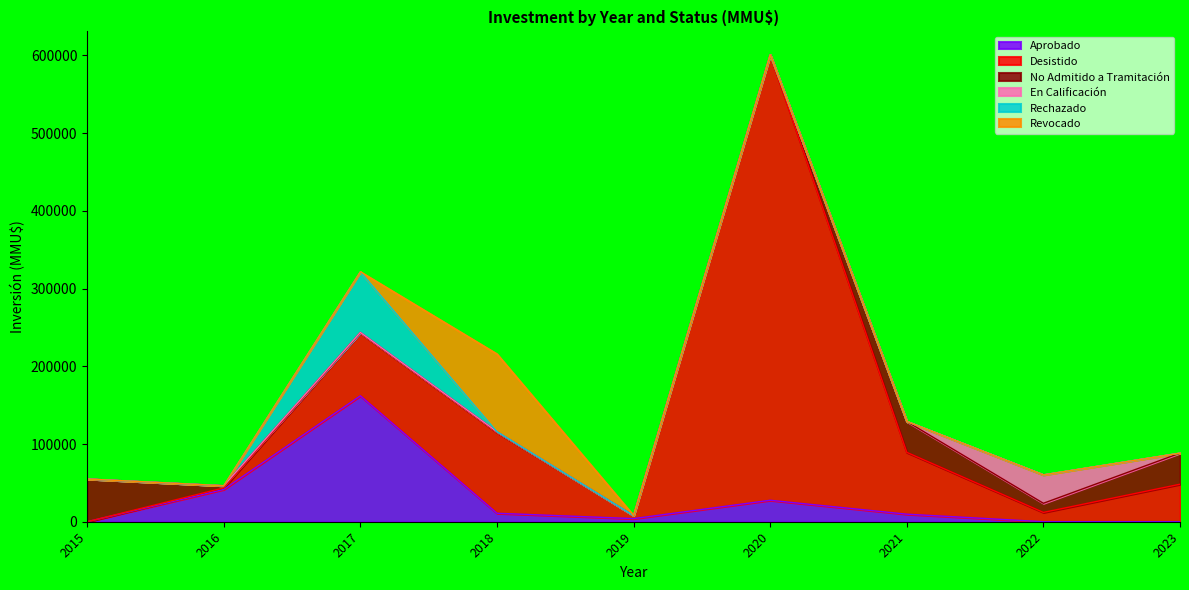

The No Admitido a Tramitación series shows 57199 at 2021. True or false?

False